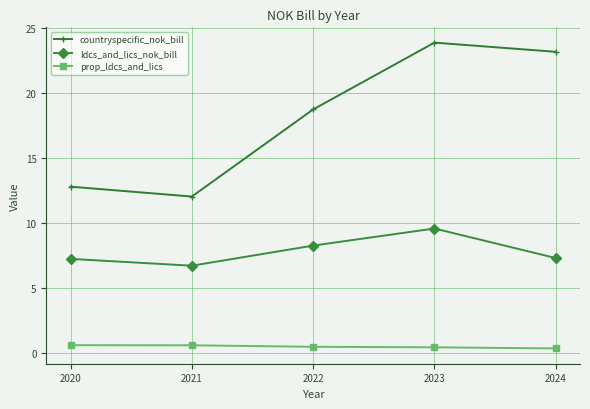

True or false: countryspecific_nok_bill and prop_ldcs_and_lics cross at least once.

False